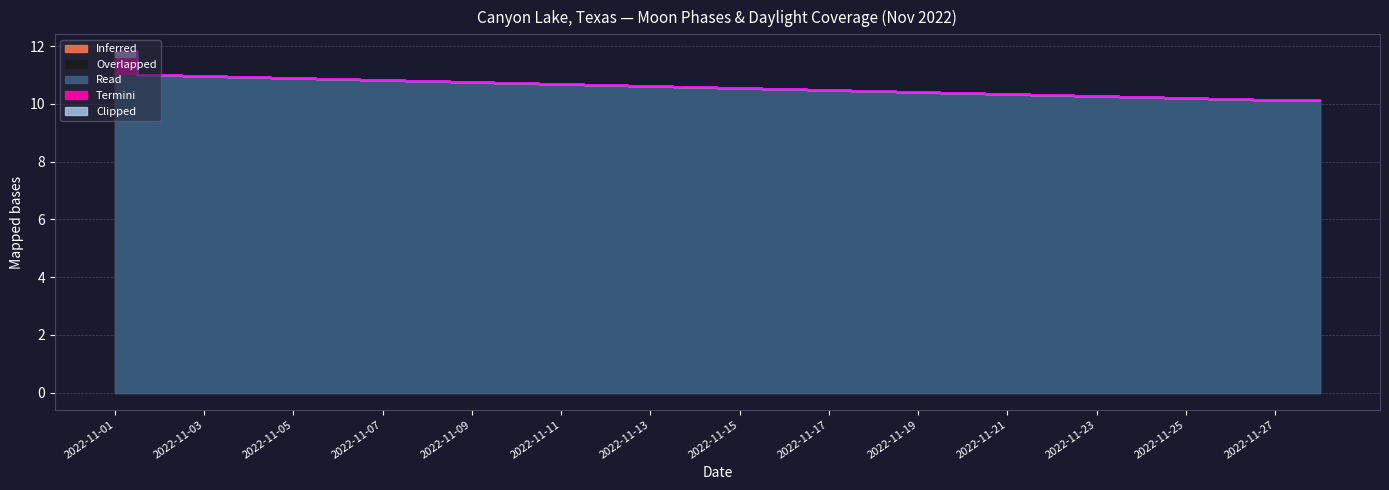

What is the spread (max minus min) of values at 2022-11-15?

2